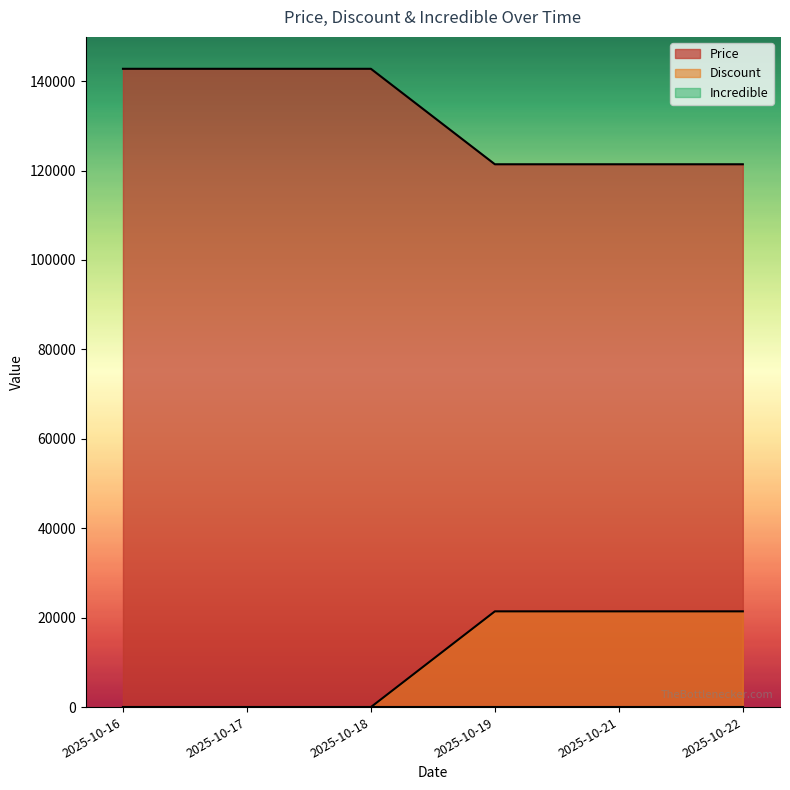

Rank the series at 2025-10-21 from highest to lowest value.

Price, Discount